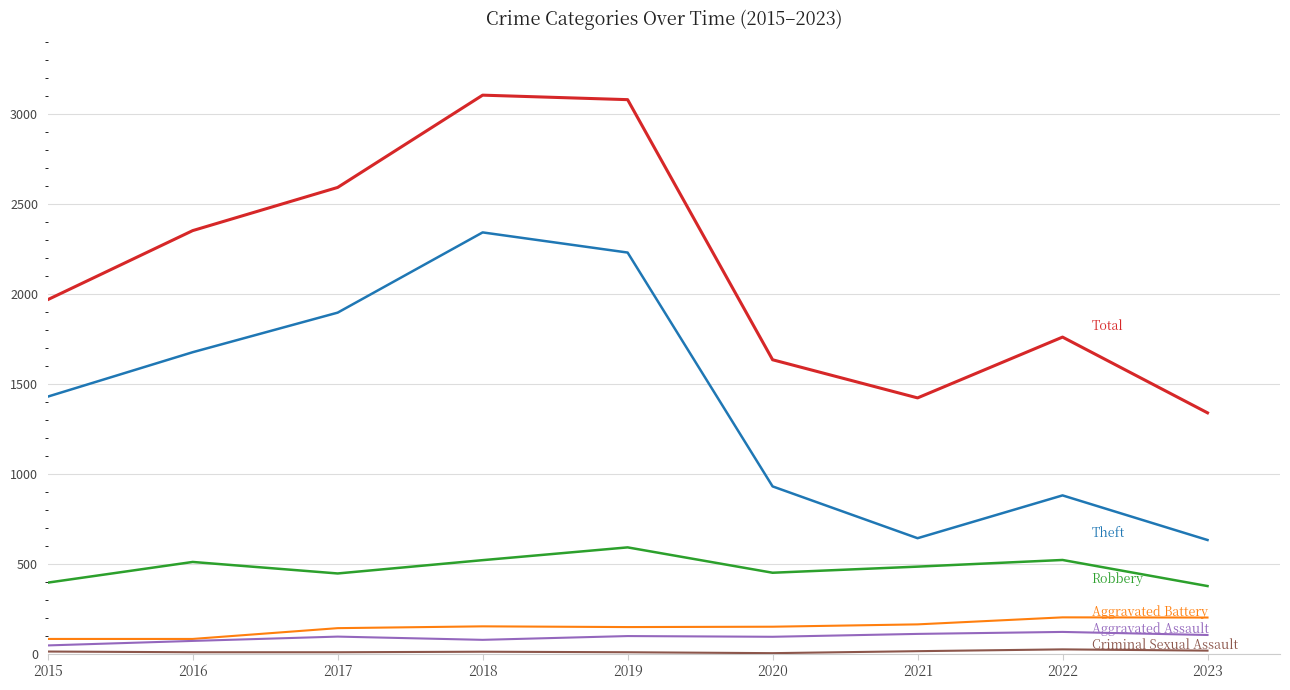

What is the spread (max minus min) of values at 2022?

1736